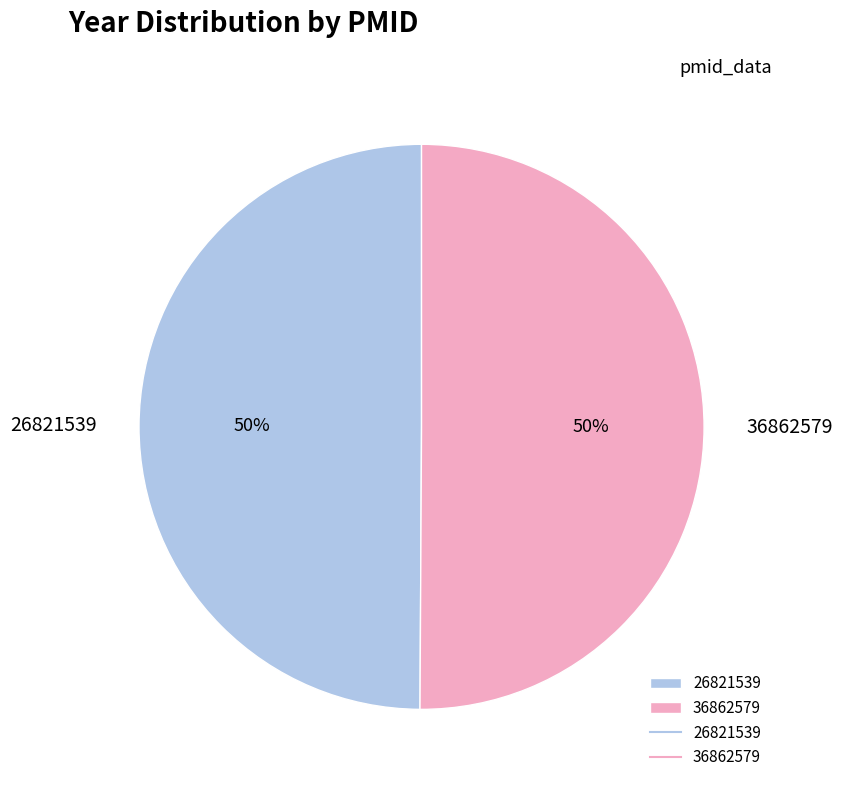

To the nearest percent, what portion does 26821539 represent?

50%